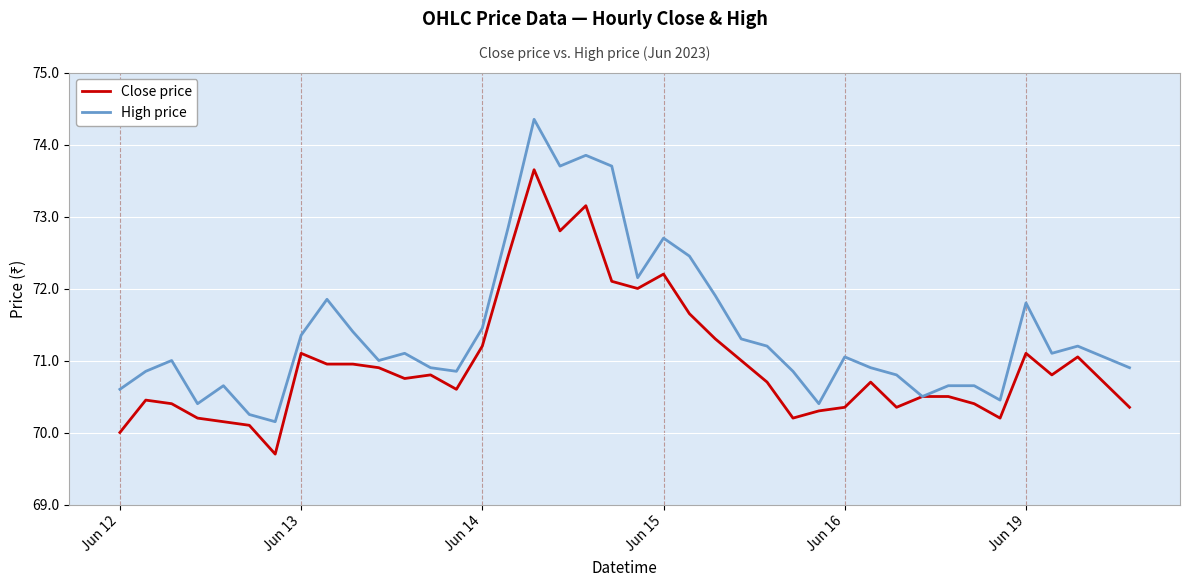

Which series has the largest total across all categories?

High price